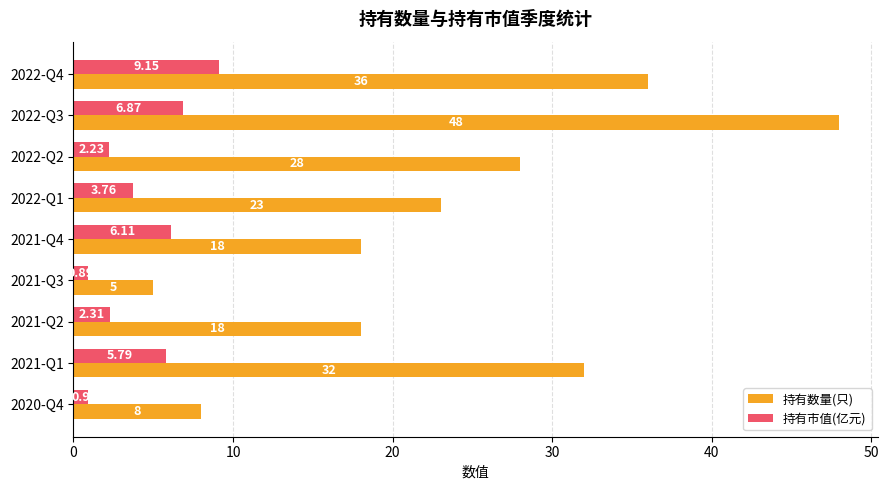

What is the difference between the 持有数量(只) values at 2022-Q1 and 2021-Q2?

5.0